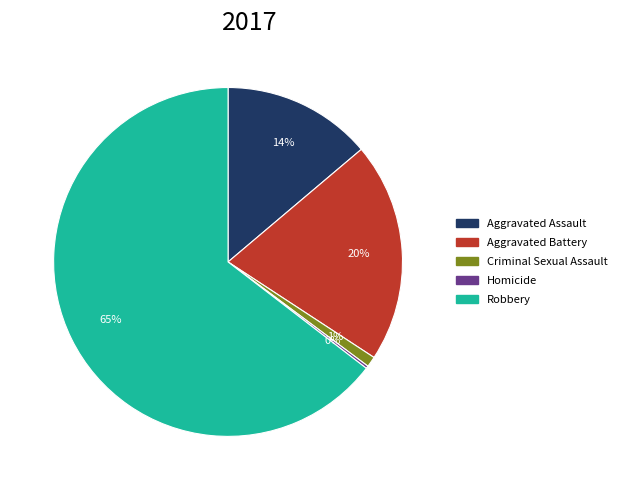

Which category accounts for the majority?

Robbery